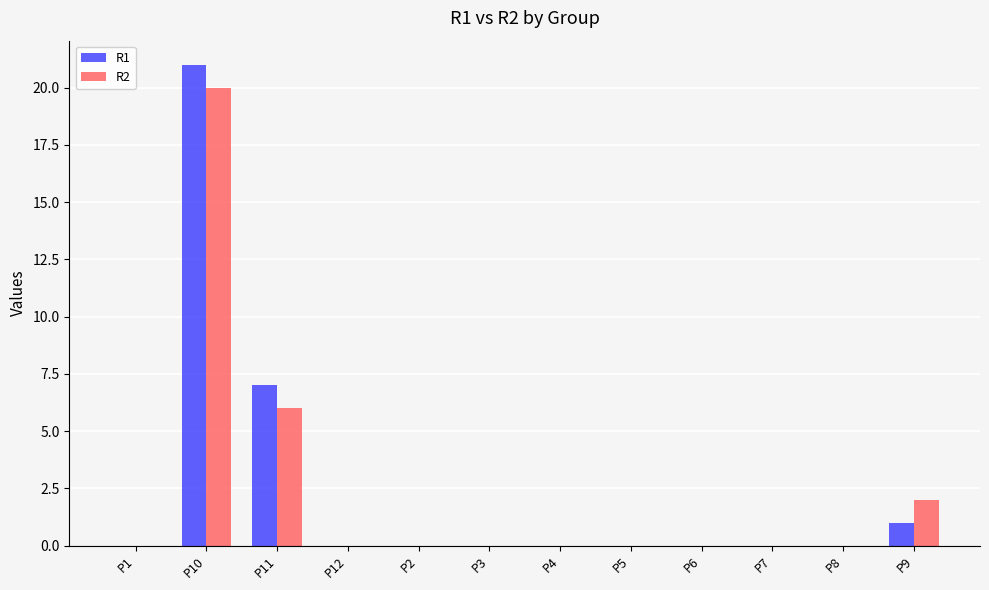

Is it true that R2 equals 0 at P1?

True